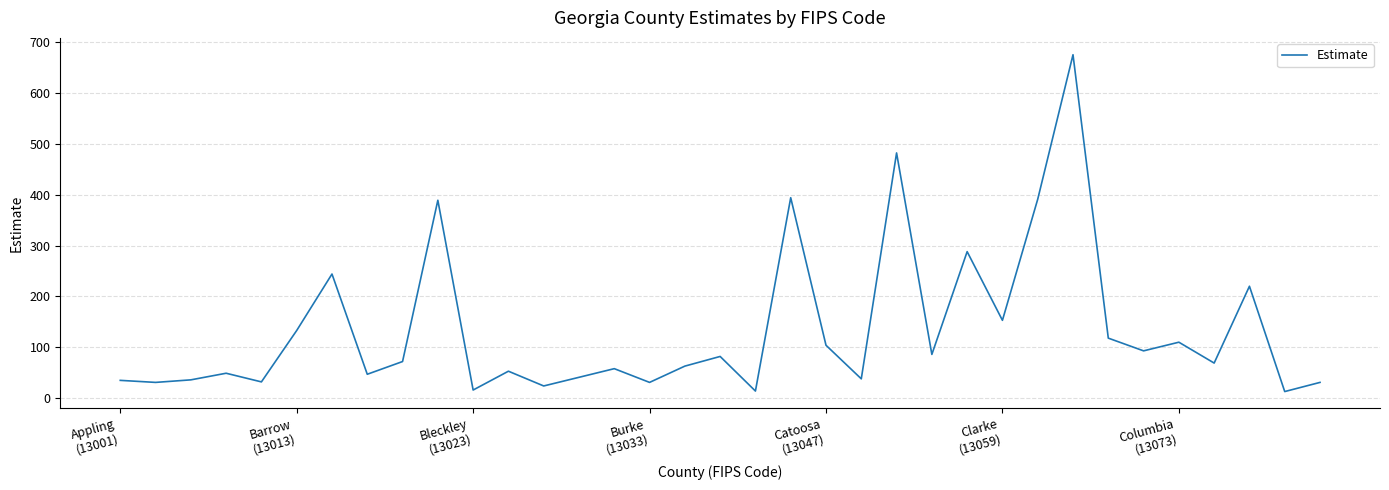

What is the maximum value shown in the chart?

675